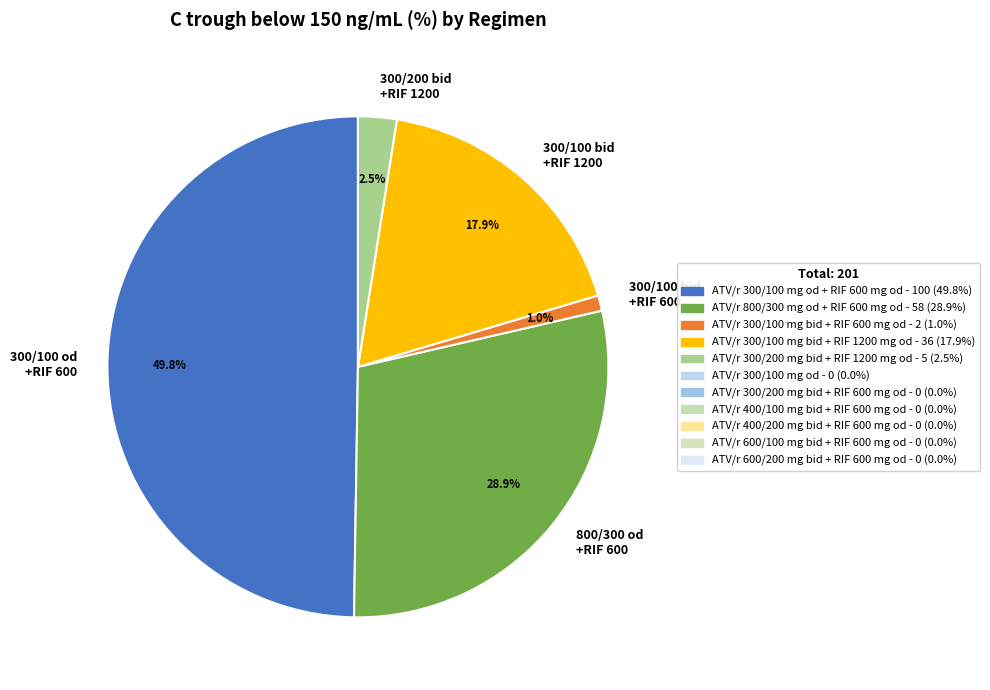

To the nearest percent, what is the average slice percentage?

20%